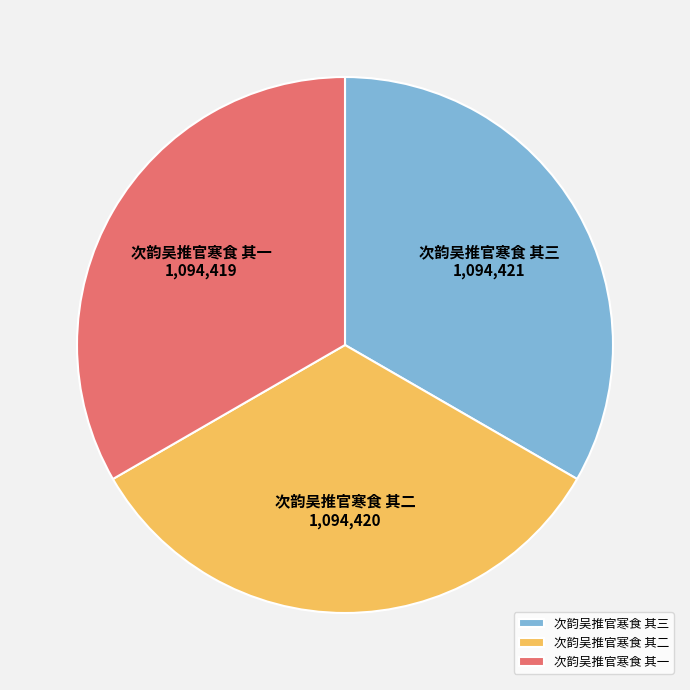

Does 次韵吴推官寒食 其三 represent more than half of the total?

No